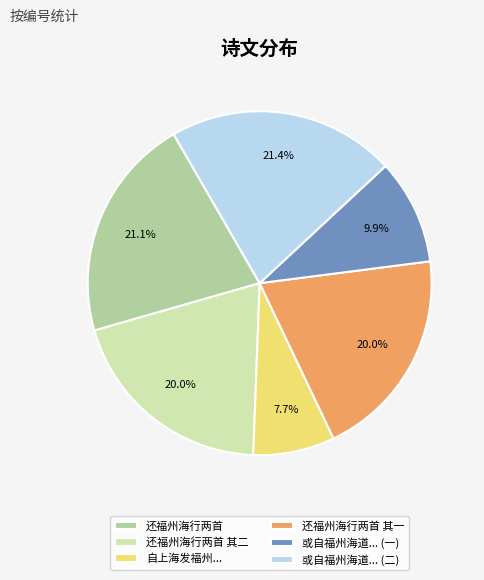

Approximately how many times larger is the value at 还福州海行两首 compared to 还福州海行两首 其二?

1.1